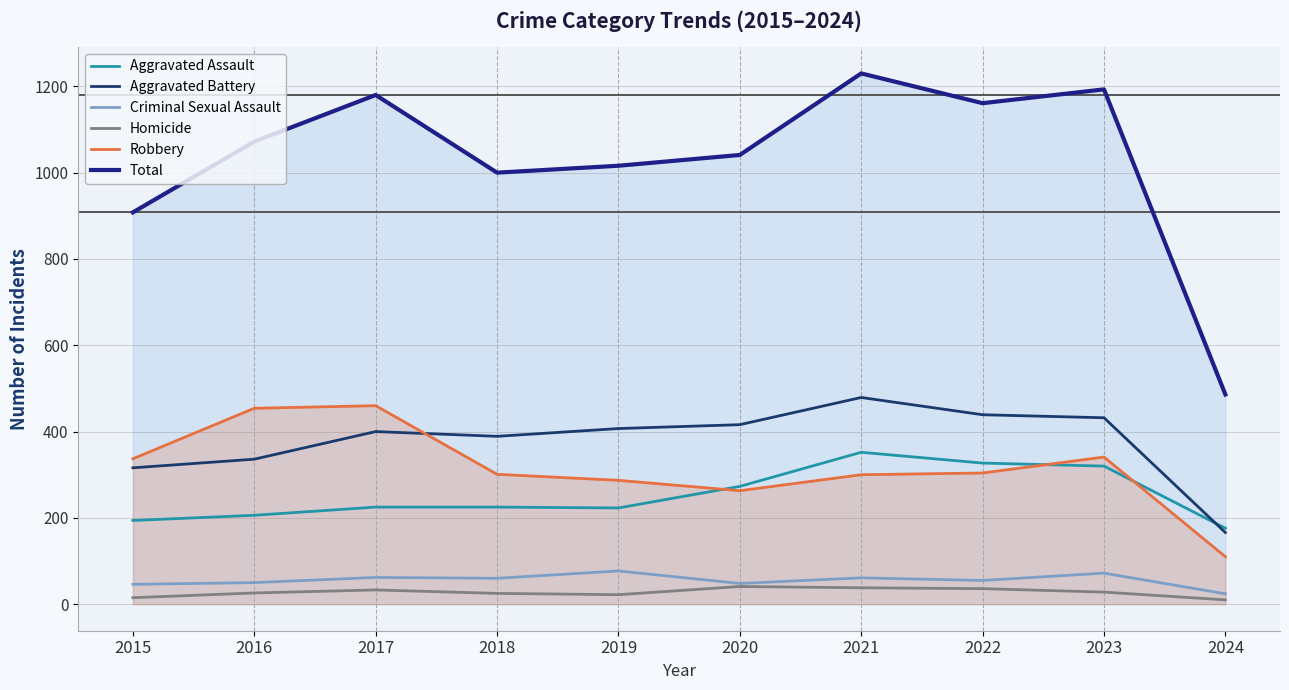

Rank the series by their maximum value, from lowest to highest.

Homicide, Criminal Sexual Assault, Aggravated Assault, Robbery, Aggravated Battery, Total